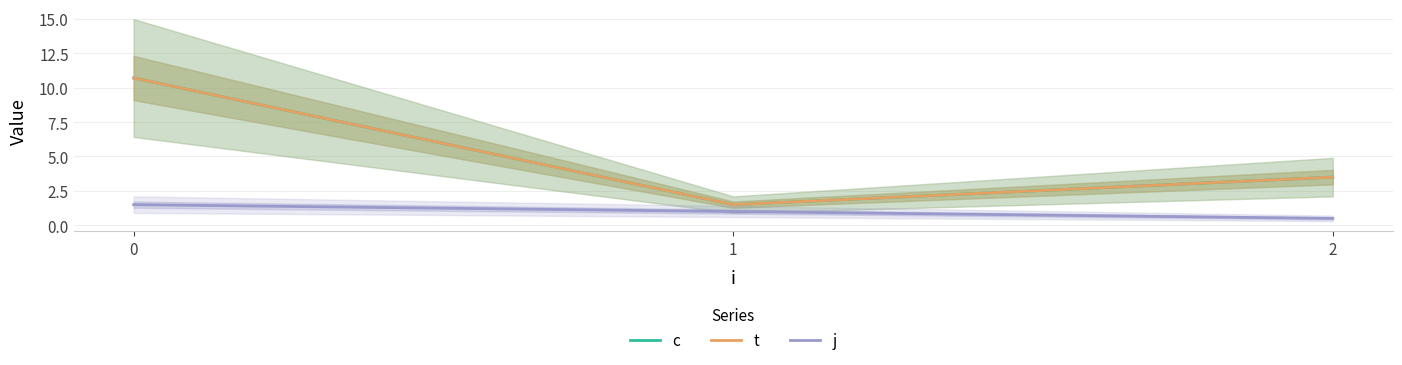

Where is j nearest to the value 1?

1